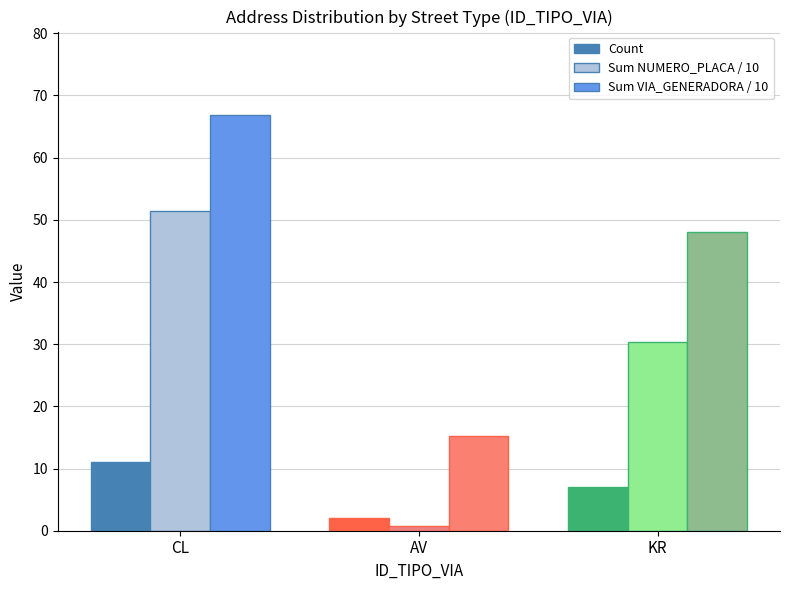

Count the number of categories in the chart.

3